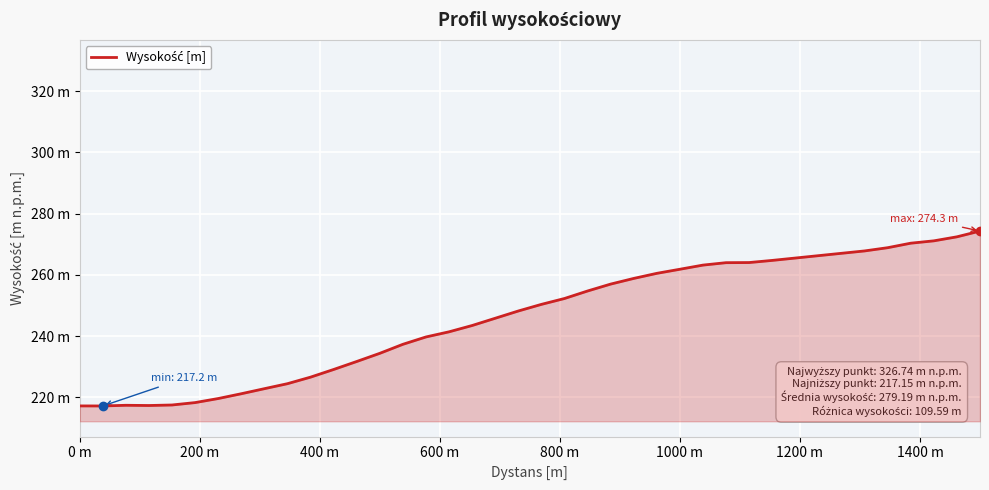

Reading right to left, what are all the values shown in this chart?

274.3	272.4	271.1	270.3	268.8	267.8	267.0	266.2	265.5	264.7	264.0	263.9	263.2	261.8	260.5	258.8	257.0	254.7	252.2	250.3	248.2	245.8	243.4	241.4	239.7	237.3	234.3	231.7	229.1	226.6	224.4	222.8	221.1	219.6	218.3	217.5	217.3	217.4	217.2	217.2